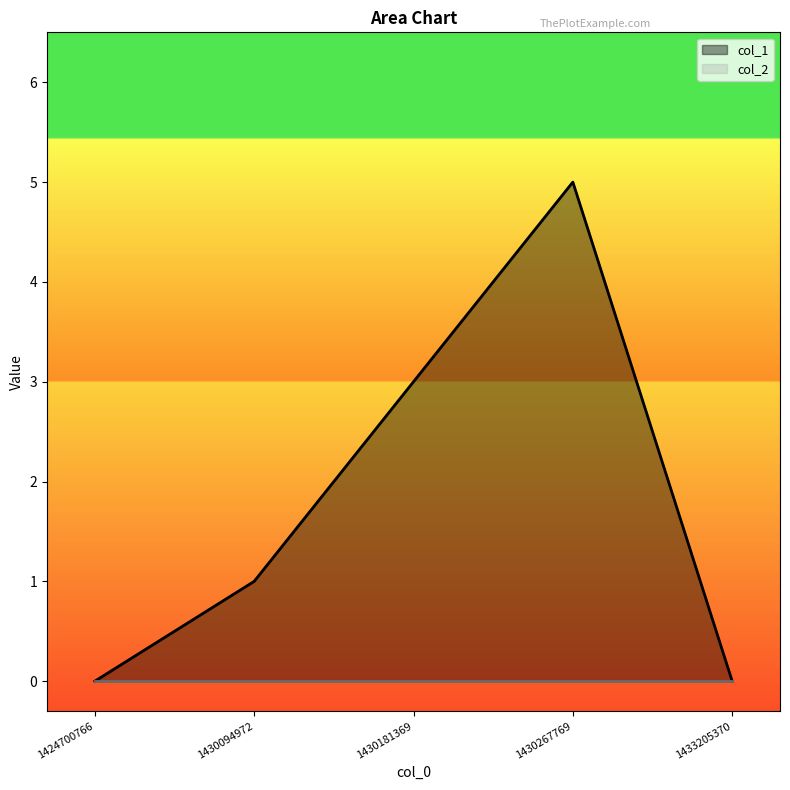

Reading right to left, extract all data points from this chart.

0	5	3	1	0